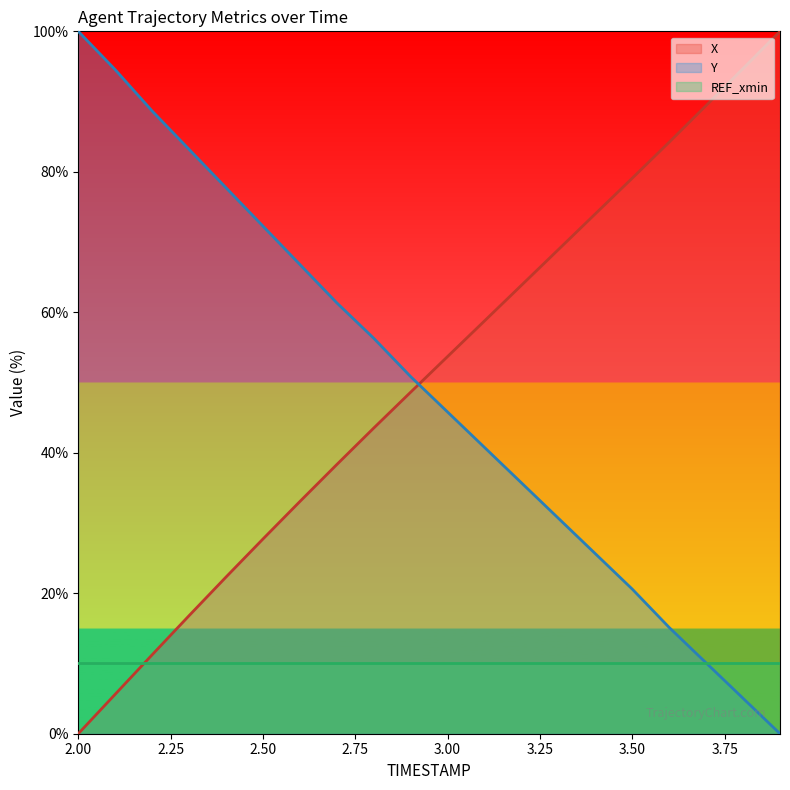

How many data points in Y are less than 50?

10